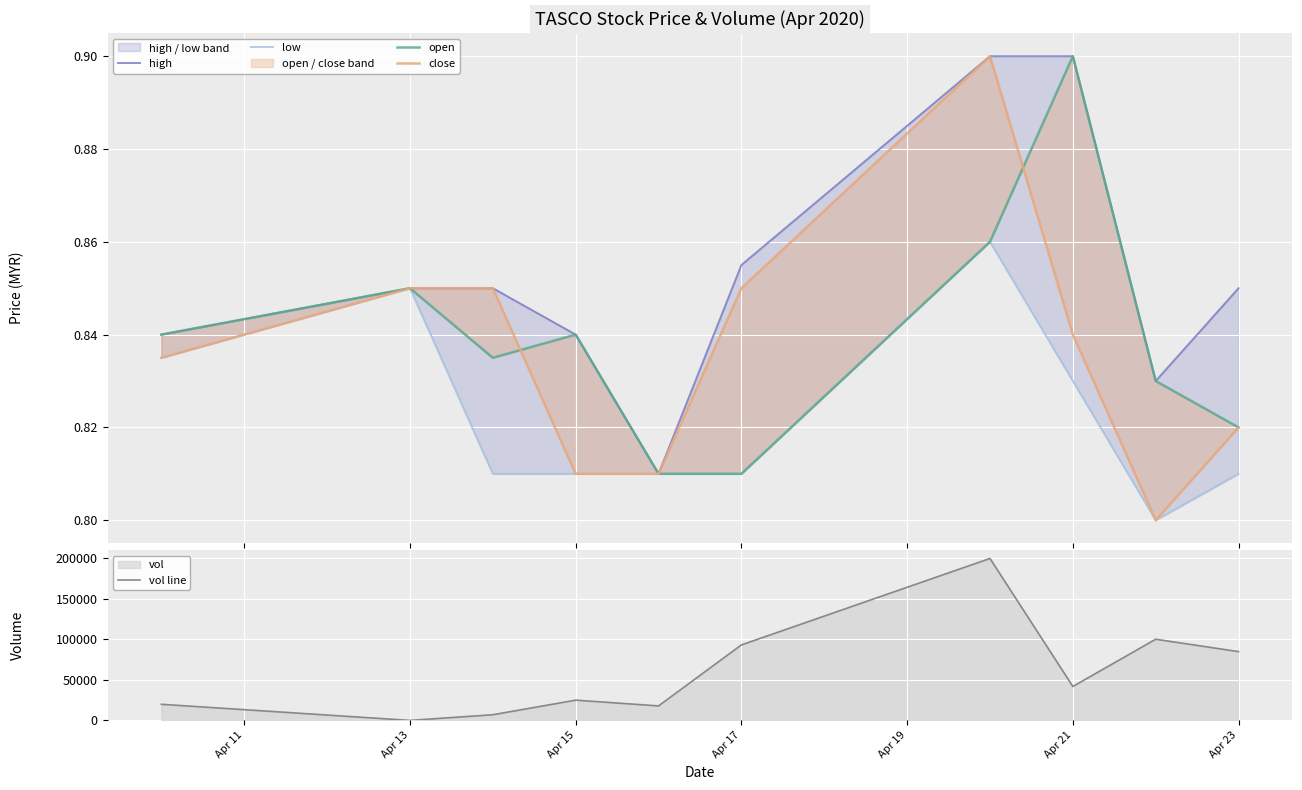

True or false: high and open intersect in this chart.

False